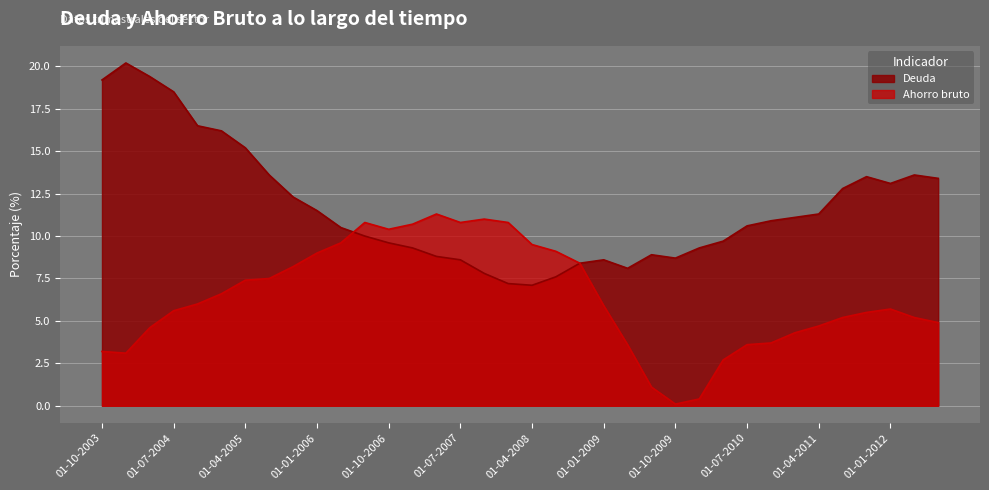

List the series in order of their peak value, highest first.

Deuda, Ahorro bruto